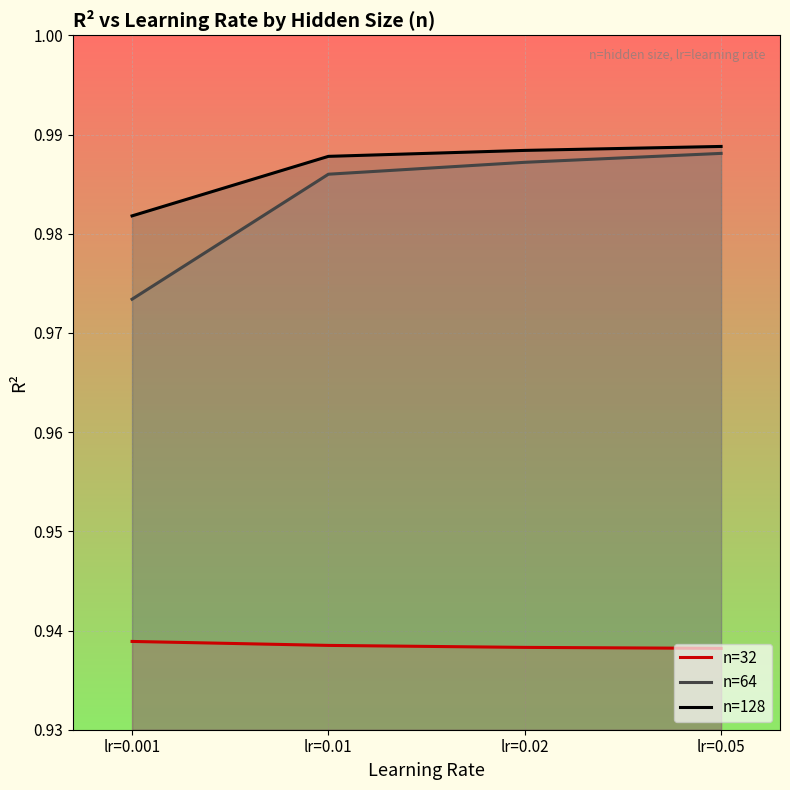

True or false: n=64 has a value of 1.0 at lr=0.01.

True